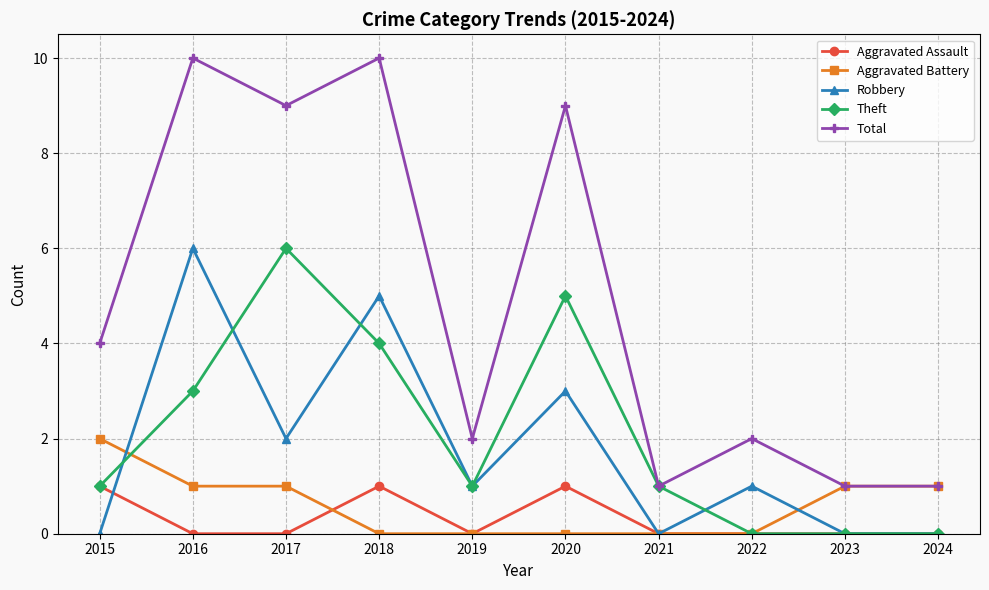

What is the difference between the highest and lowest values at 2020?

9